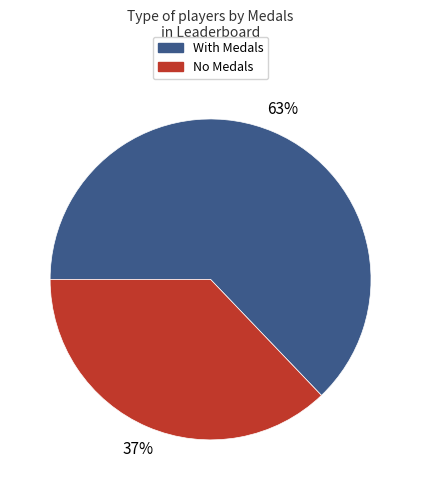

To the nearest percent, what is the difference between the largest and smallest slice percentages?

26%